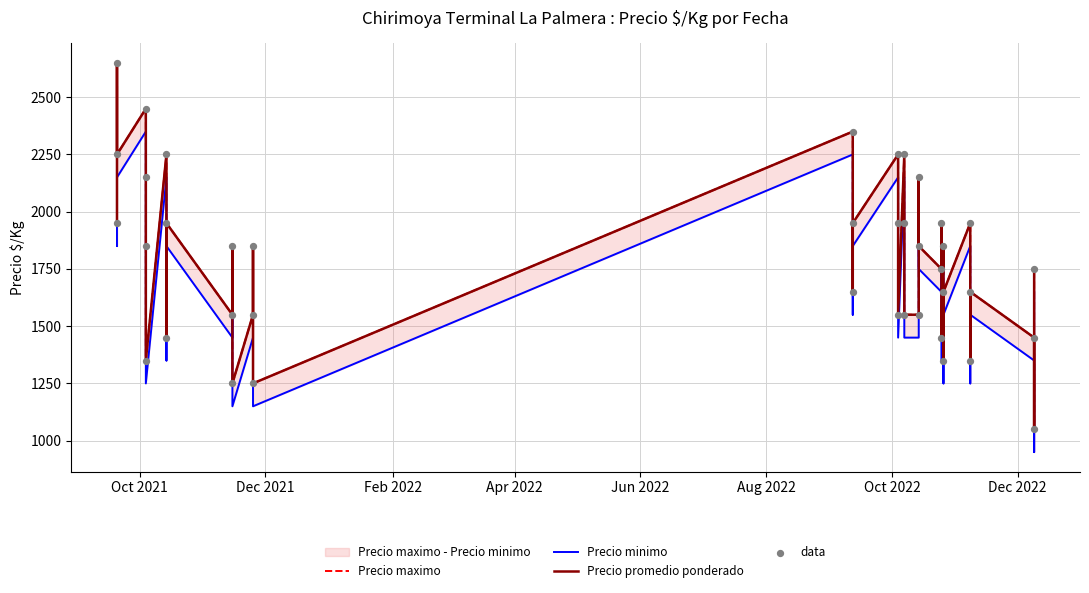

Is the value of Precio maximo at 31 greater than the value of Precio promedio ponderado at 18?

No